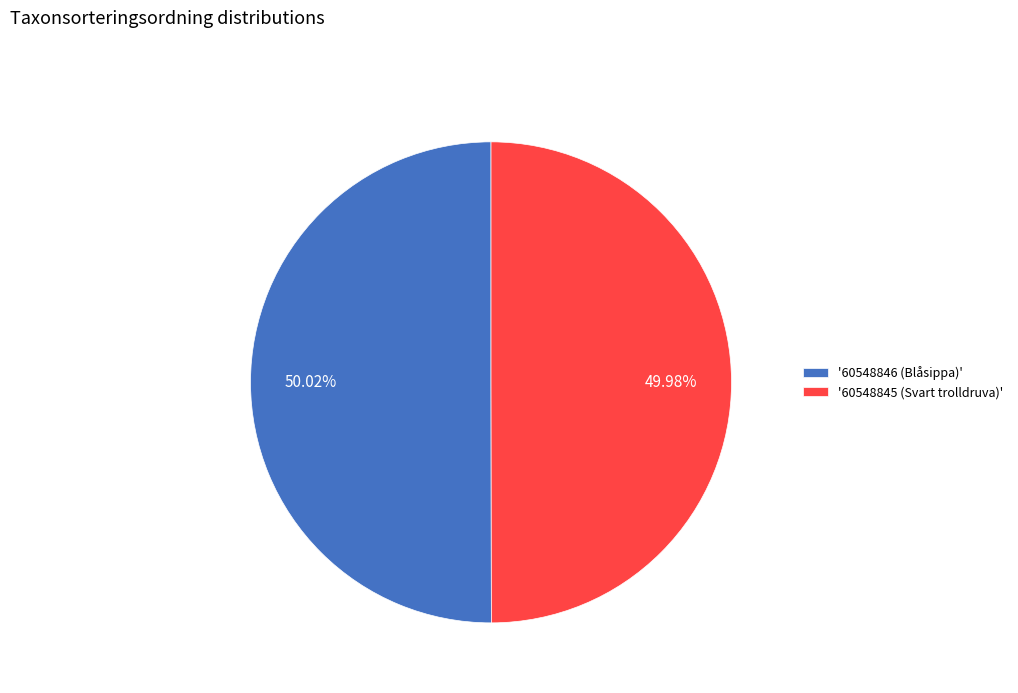

Does any single category account for the majority?

Yes